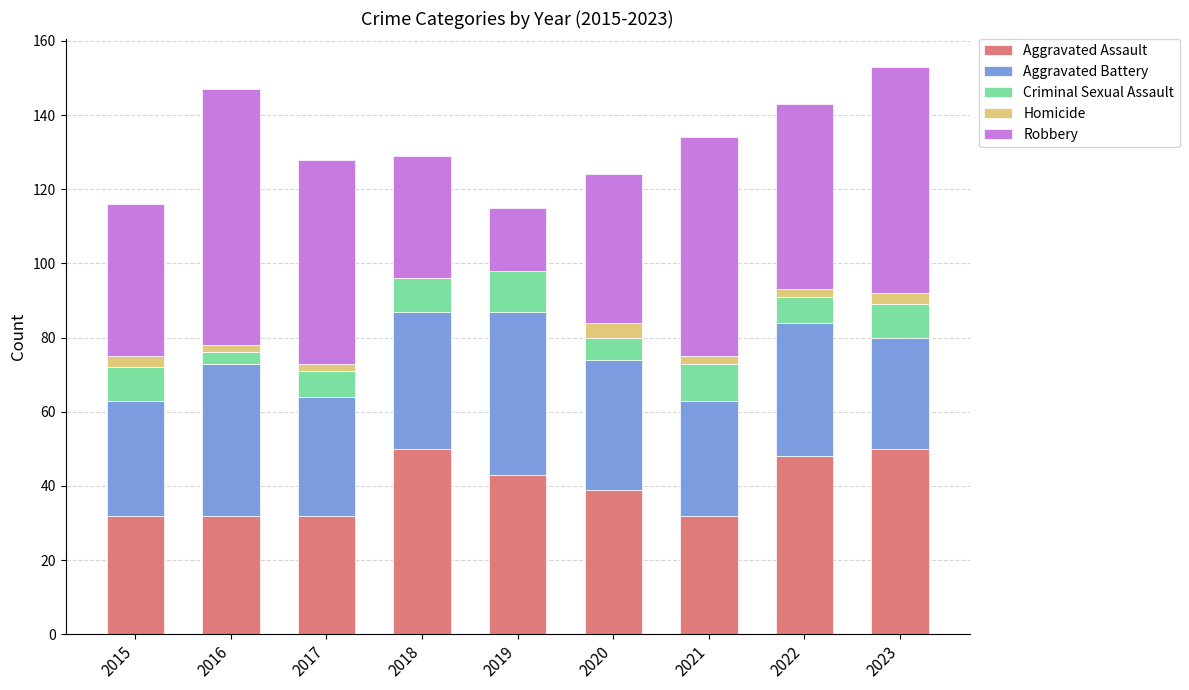

Is it true that Aggravated Assault equals 32 at 2016?

True